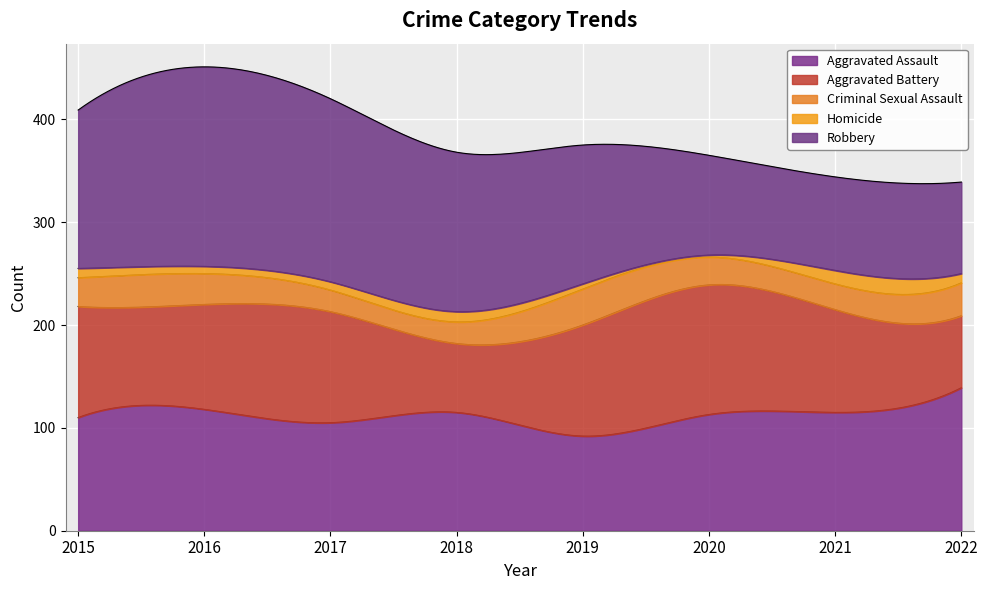

Reading right to left, transcribe all the data shown in this chart.

Aggravated Assault: 139	115	113	92	115	105	118	110
Aggravated Battery: 70	100	126	108	67	108	102	108
Criminal Sexual Assault: 32	25	27	35	21	21	30	28
Homicide: 9	13	2	5	10	8	7	9
Robbery: 89	91	97	135	155	178	194	154